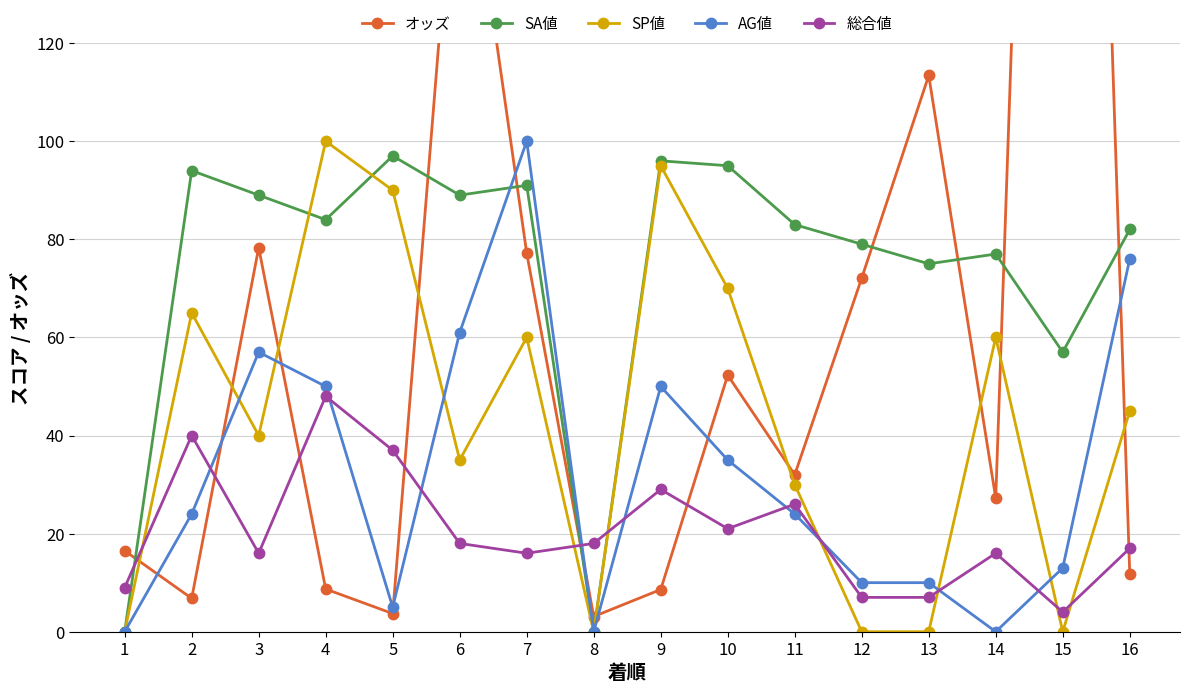

Between 14 and 11, which is larger?

11